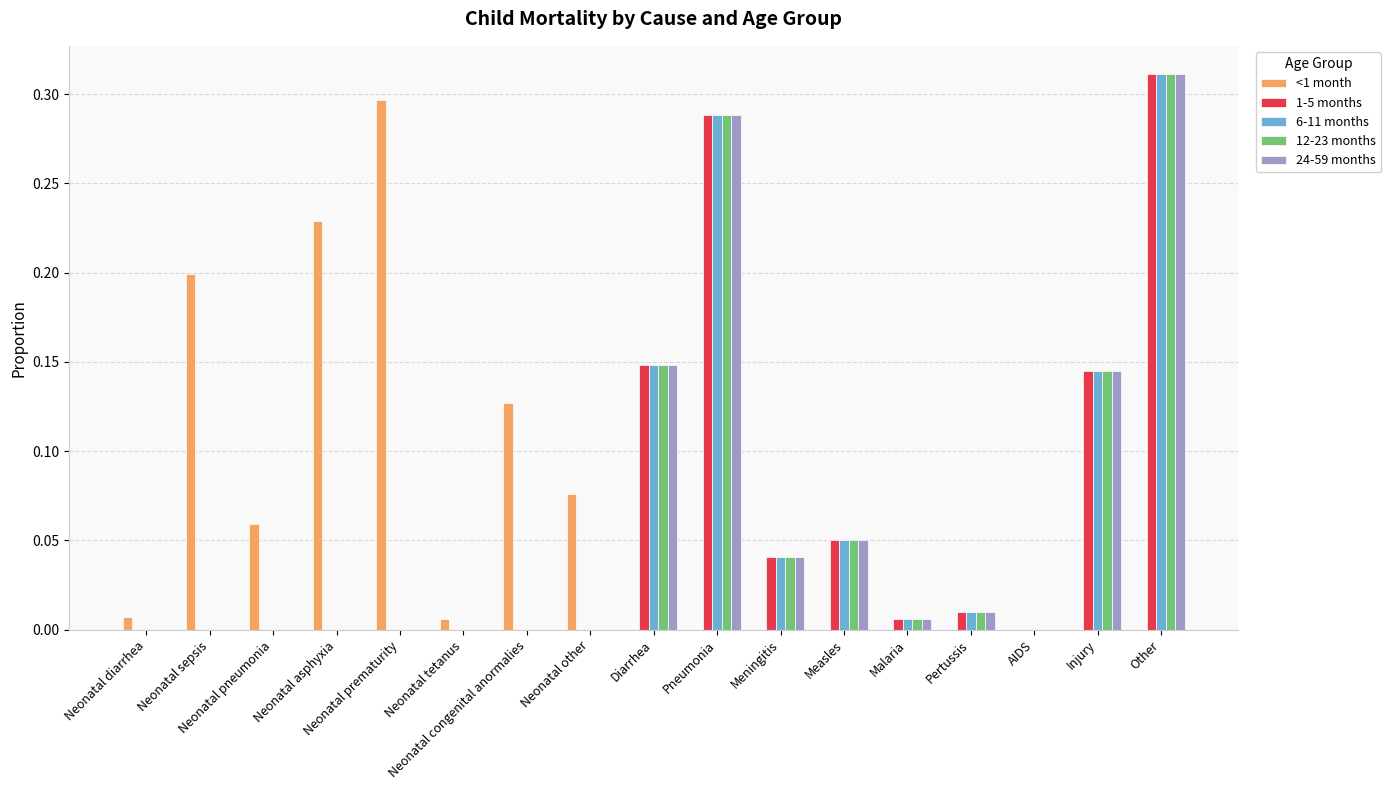

Which category has the highest value in the 12-23 months series?

Other